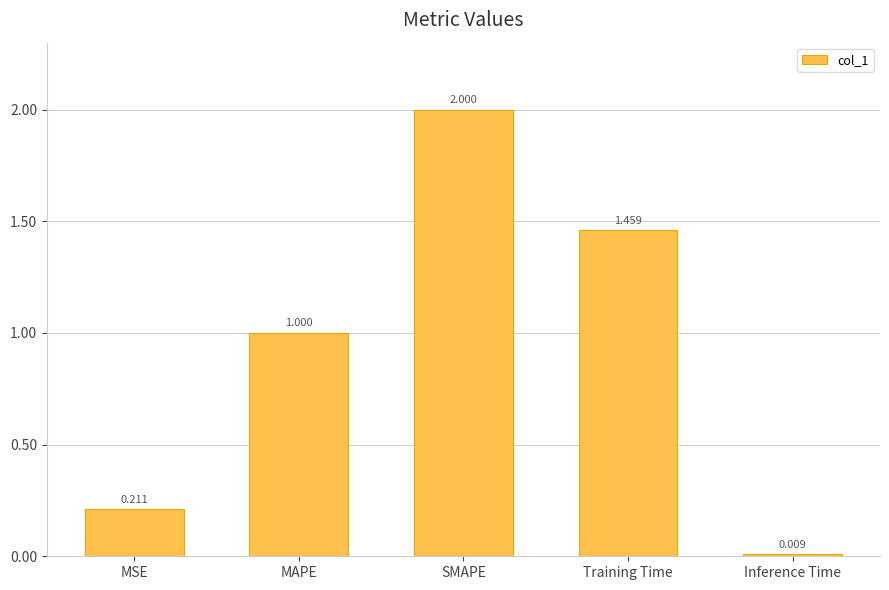

Are the bars grouped side by side (vs. stacked)?

No